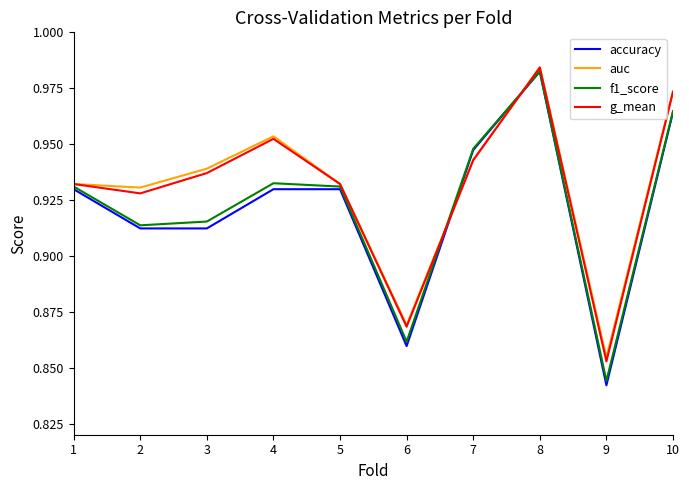

Between 5 and 7, which series saw the biggest shift?

accuracy